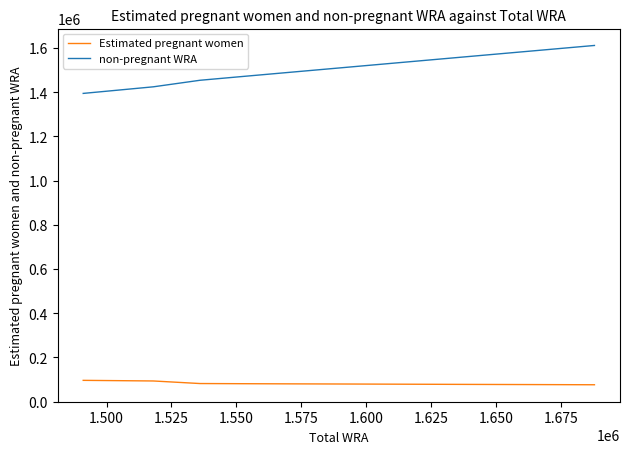

Count the number of categories in the chart.

11